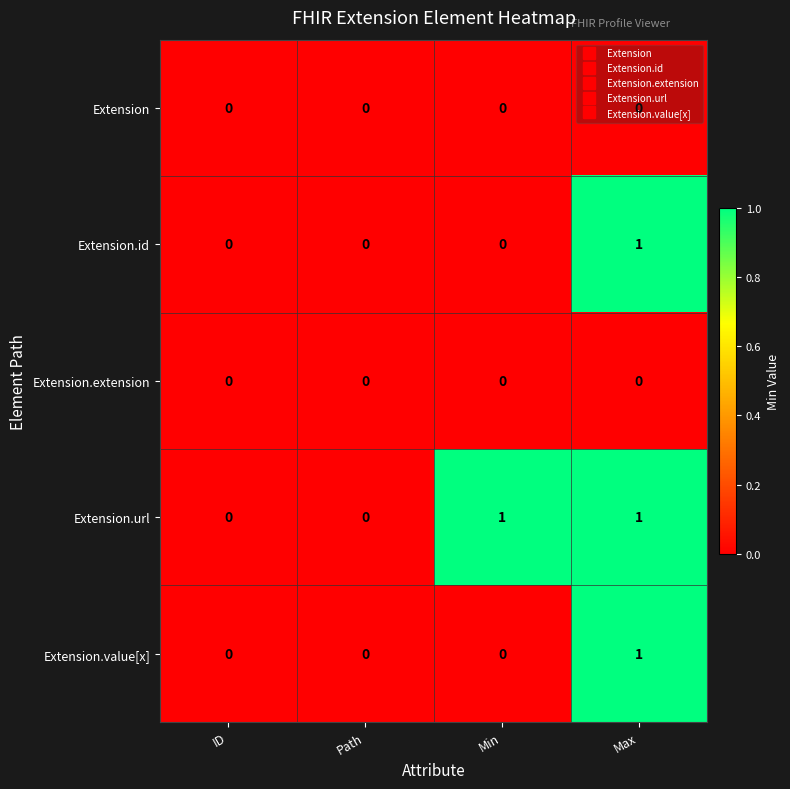

Is the value of Extension.extension at ID greater than the value of Extension.url at Min?

No